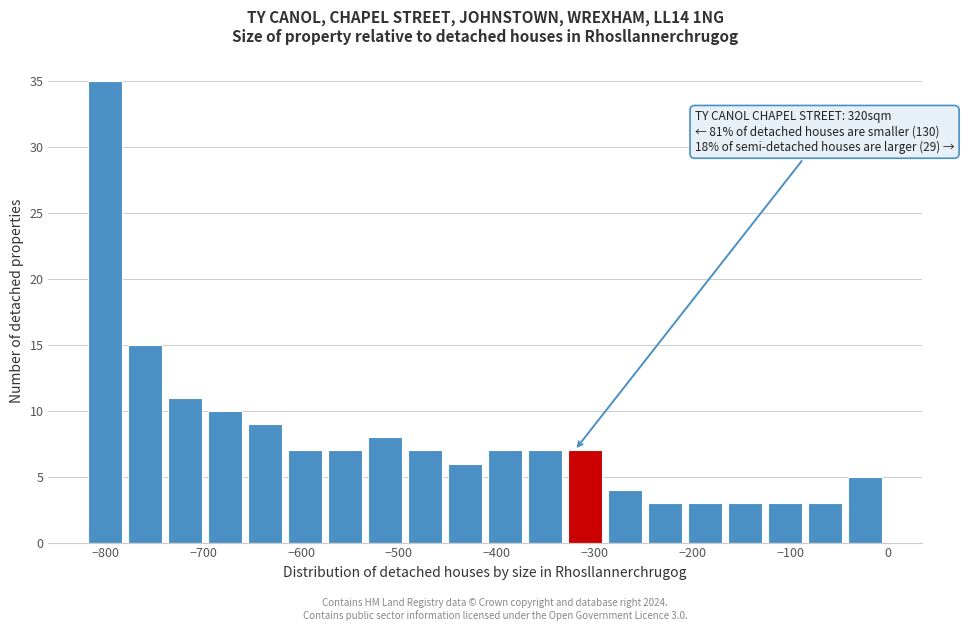

Over which range of the x-axis is the bar tallest?

-820 to -780